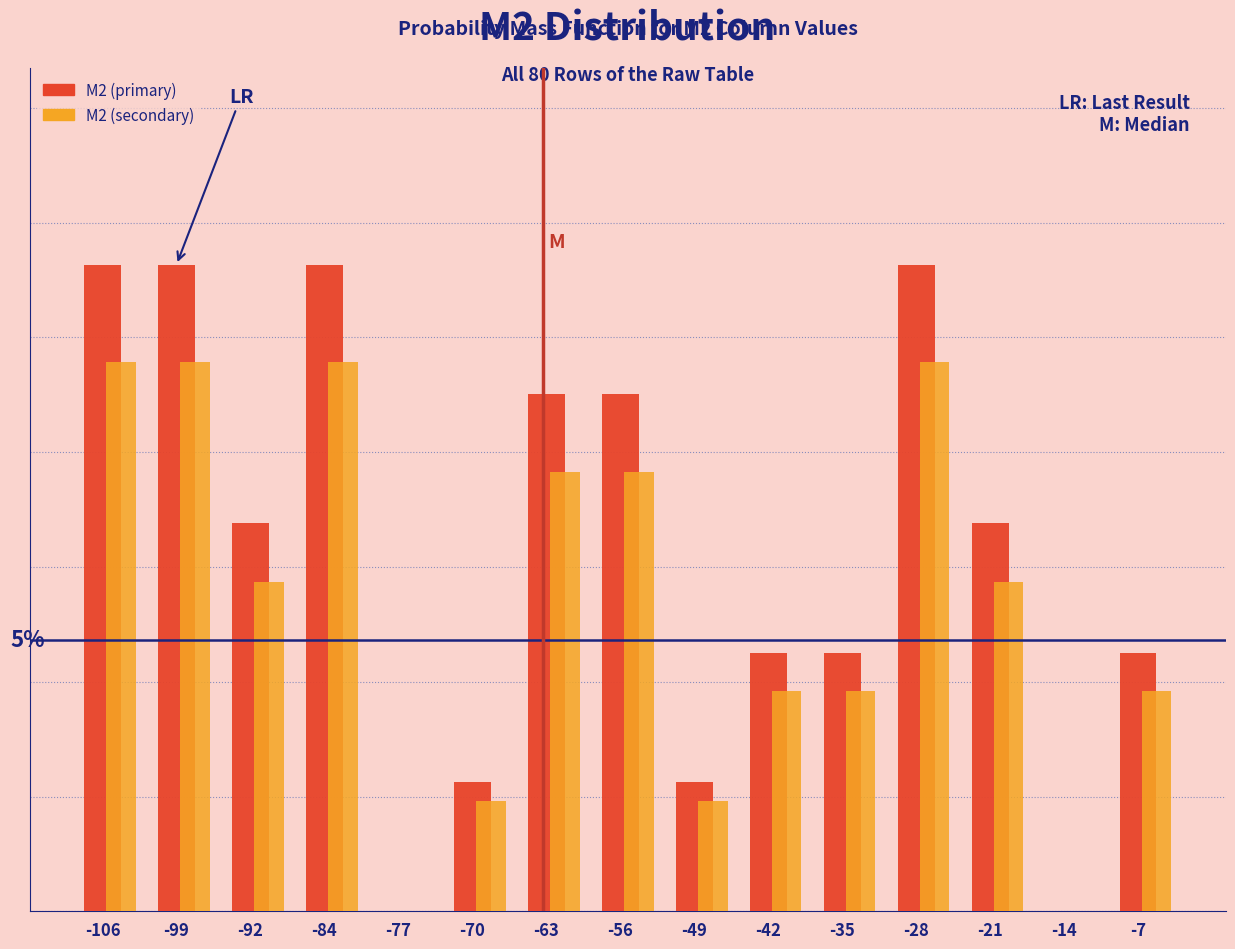

What are all the series names shown in the legend?

M2 (primary), M2 (secondary)